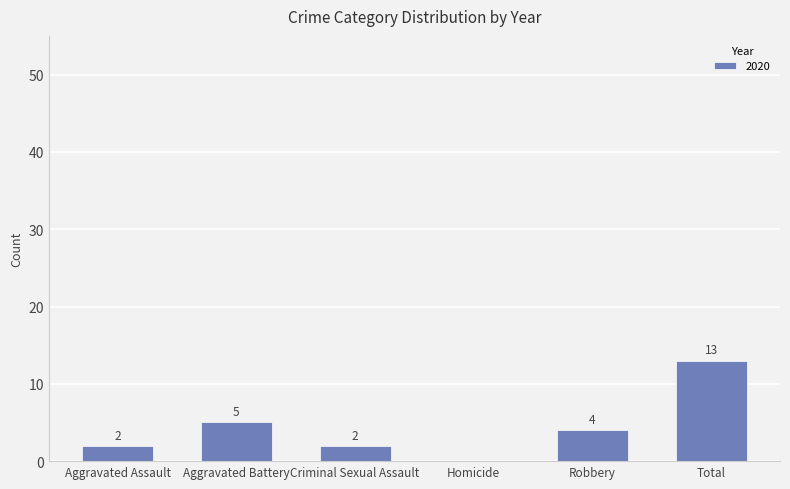

The chart shows a value of 2 at Aggravated Assault. True or false?

True